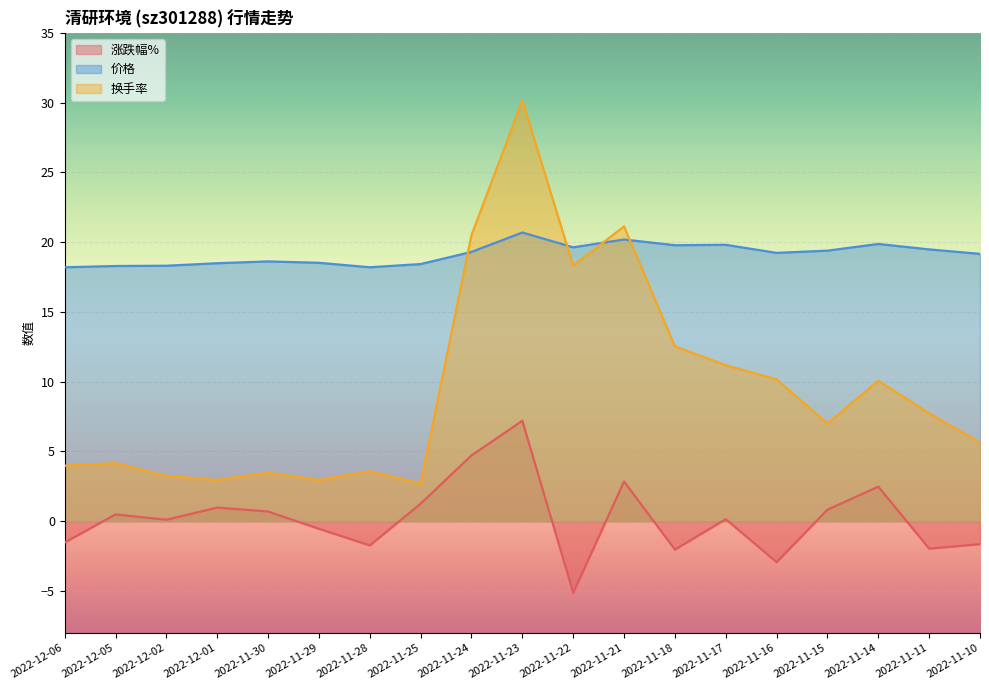

What position from the right is 2022-12-06?

19